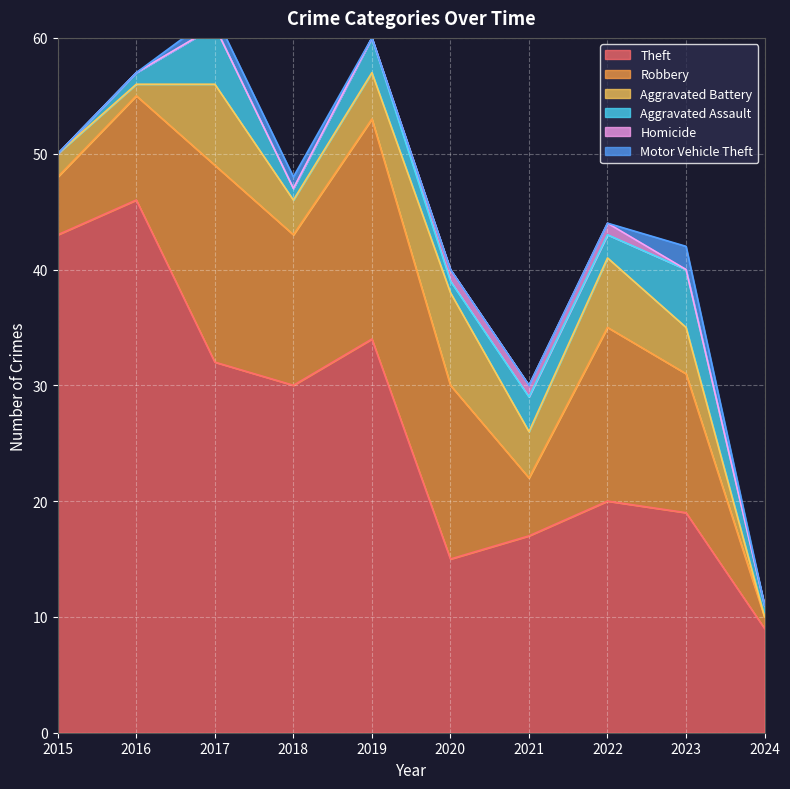

Which label corresponds to the smallest value in the chart?

2024